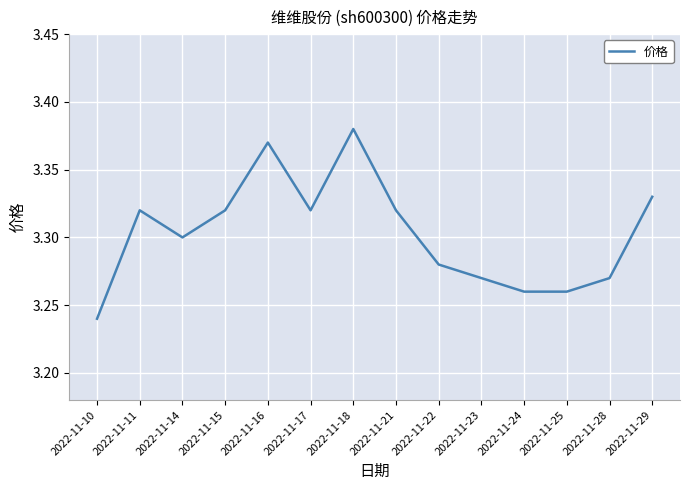

True or false: the data shows 1.5 at 2022-11-21.

False